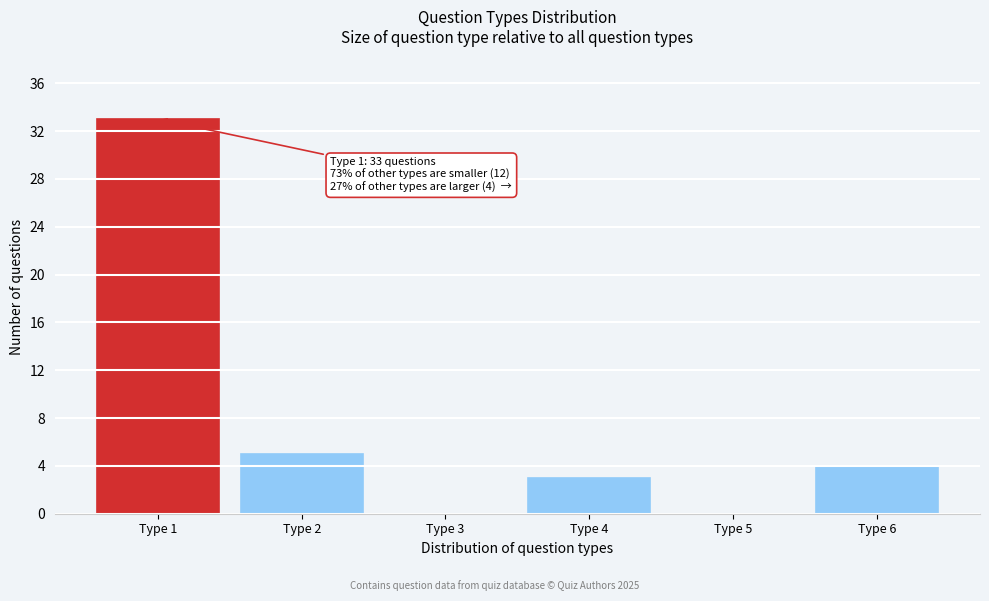

Reading left to right, extract all data points from this chart.

Type 1=33	Type 2=5	Type 3=0	Type 4=3	Type 5=0	Type 6=4